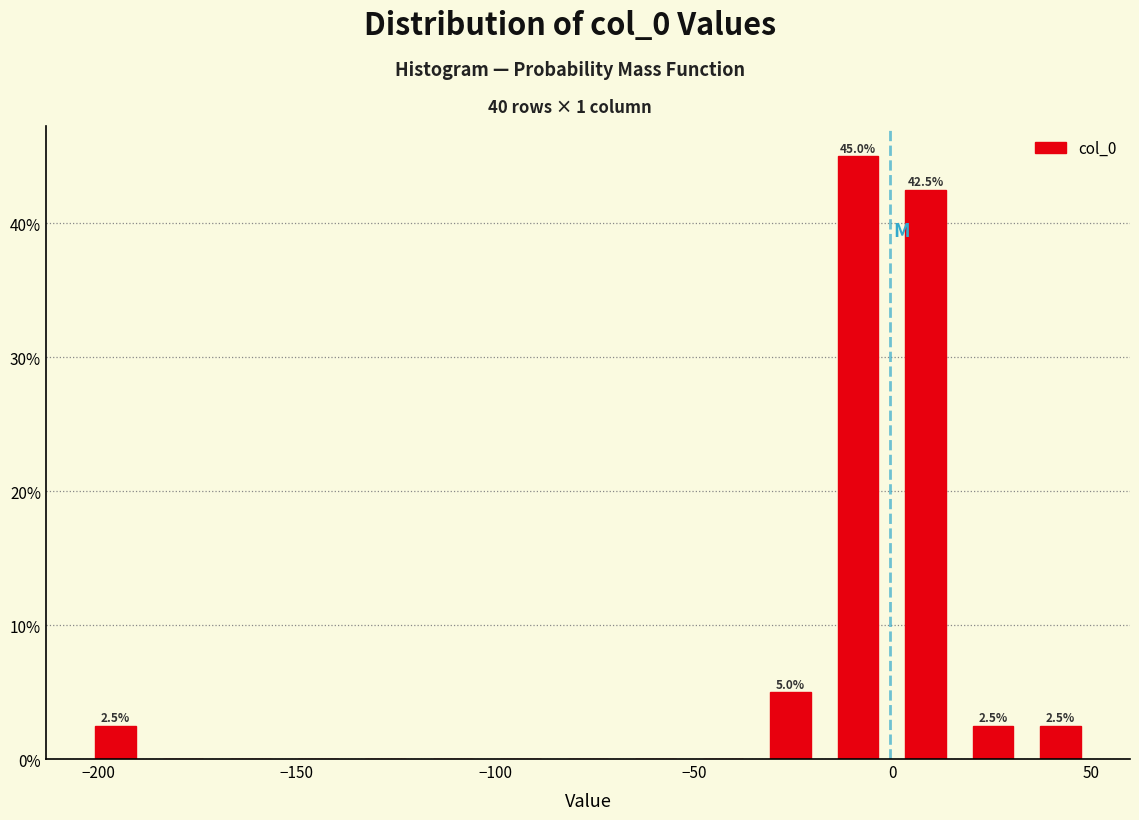

Around what value on the x-axis is the tallest bar? Give the approximate position of its centre, as read against the axis.

-10